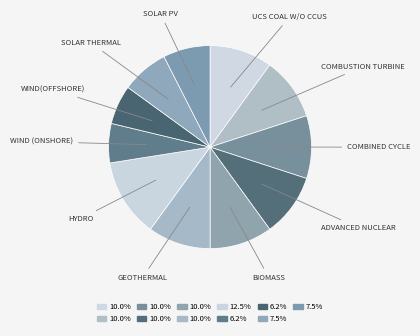

Is there a majority slice in this chart?

No